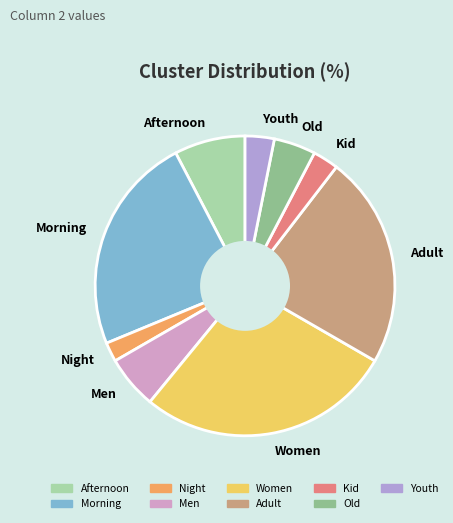

Is the sum of Night and Afternoon greater than half?

No